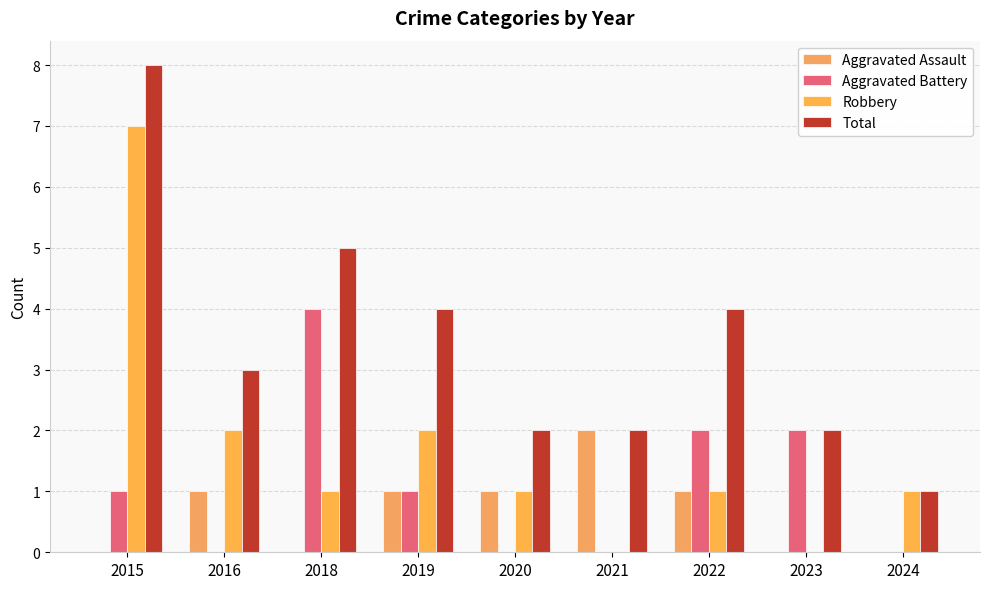

Reading left to right, transcribe all the data shown in this chart.

Aggravated Assault: 0	1	0	1	1	2	1	0	0
Aggravated Battery: 1	0	4	1	0	0	2	2	0
Robbery: 7	2	1	2	1	0	1	0	1
Total: 8	3	5	4	2	2	4	2	1